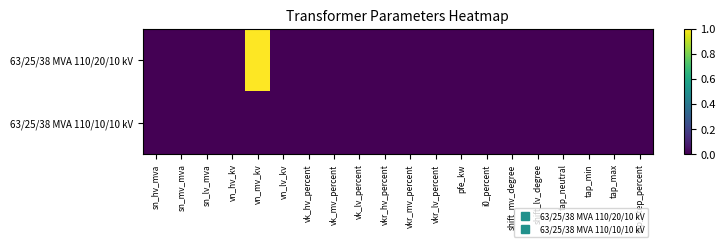

List the series in order of their overall mean, lowest first.

63/25/38 MVA 110/10/10 kV, 63/25/38 MVA 110/20/10 kV